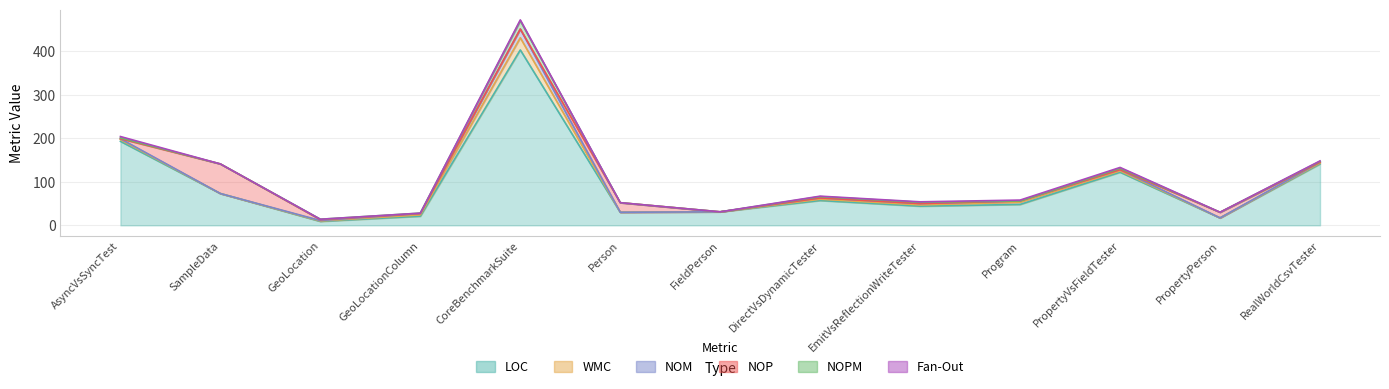

The NOM series shows 3 at DirectVsDynamicTester. True or false?

True